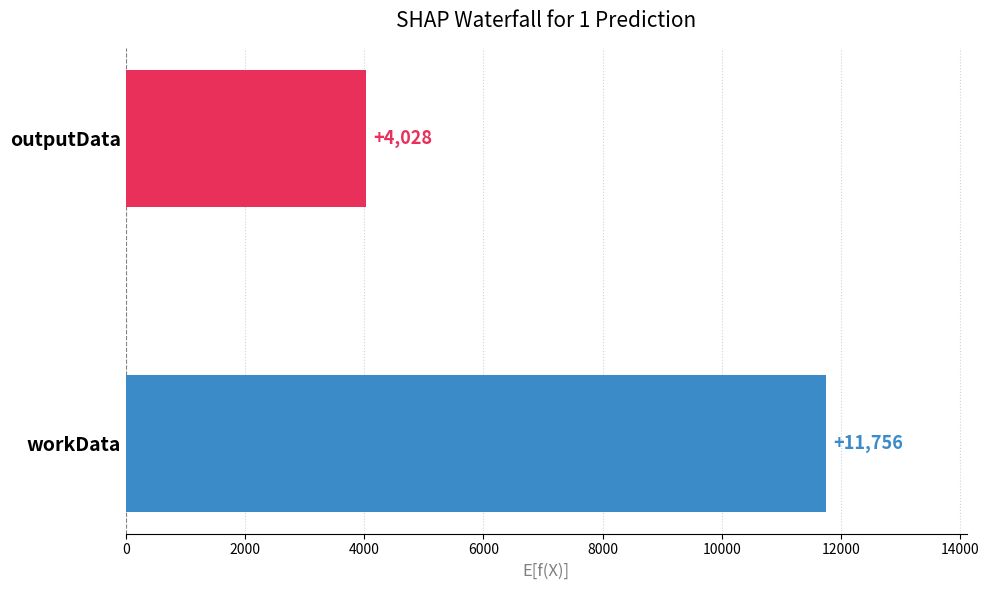

The value at workData is 11756. True or false?

True